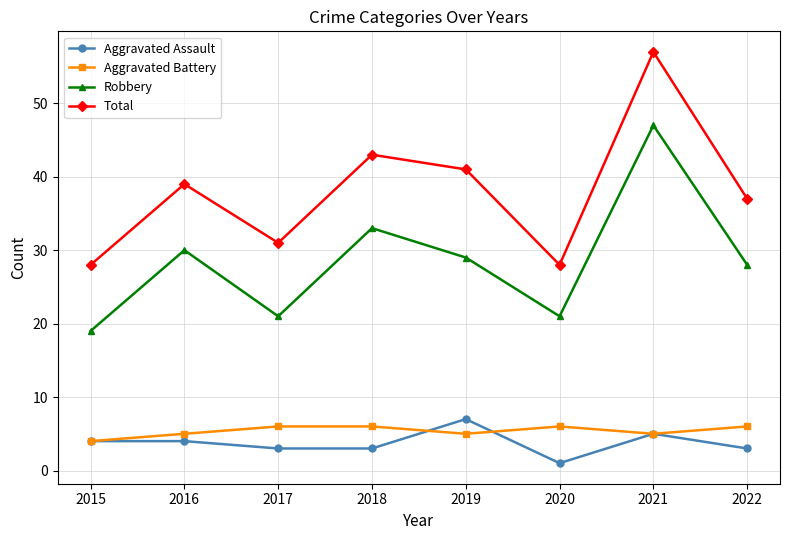

Read the Robbery value at 2020, to the nearest 5.

20